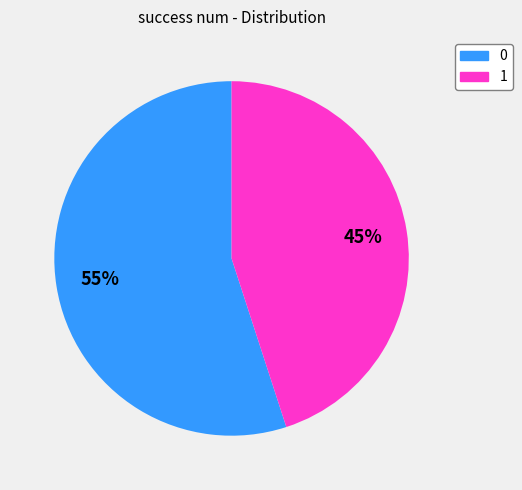

Is it true that 1 is 89% of the pie?

False